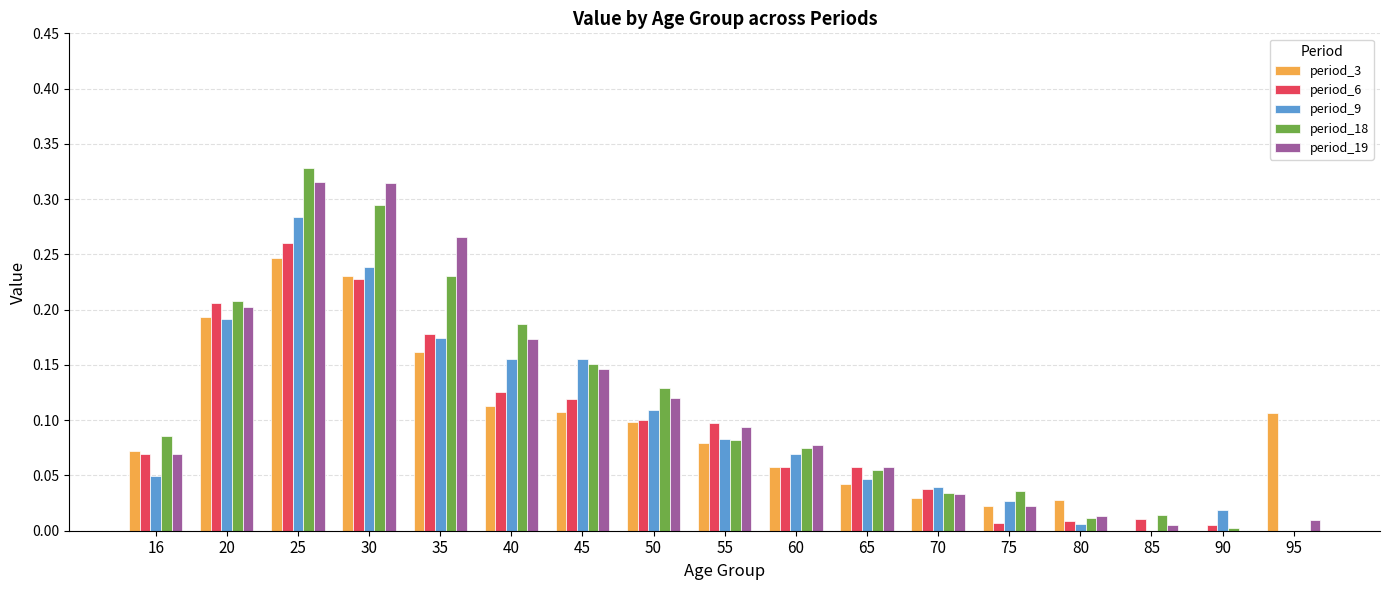

Is the value of period_9 at 20 greater than the value of period_19 at 90?

Yes